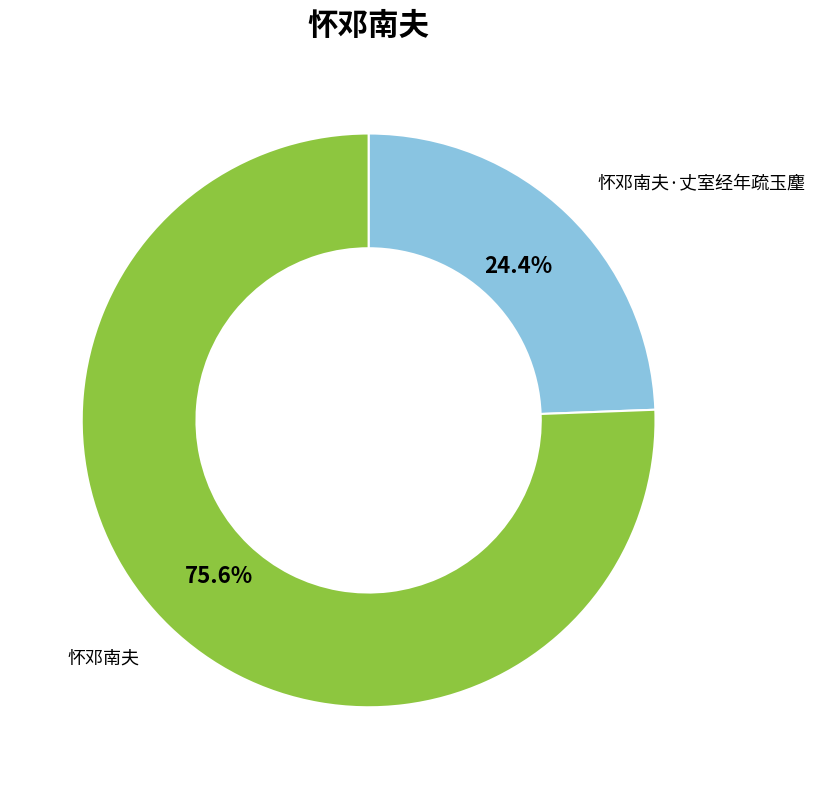

Rank the categories by value from lowest to highest.

怀邓南夫·丈室经年疏玉麈, 怀邓南夫